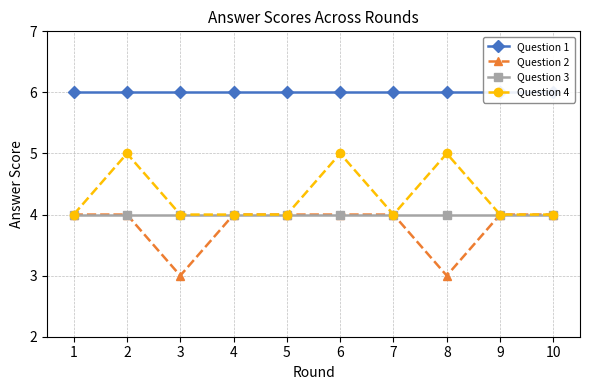

Reading left to right, extract all data points from this chart.

Question 1: 6	6	6	6	6	6	6	6	6	6
Question 2: 4	4	3	4	4	4	4	3	4	4
Question 3: 4	4	4	4	4	4	4	4	4	4
Question 4: 4	5	4	4	4	5	4	5	4	4